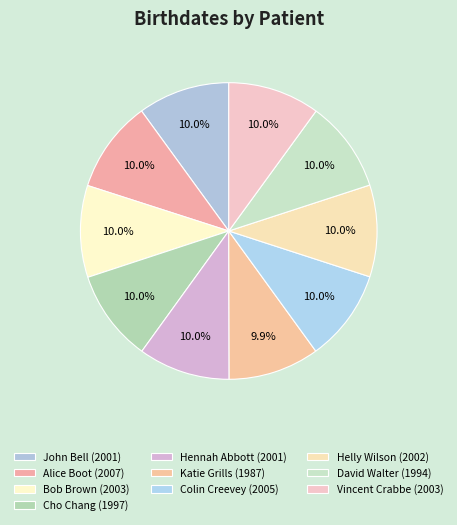

How much of the chart is everything except Colin Creevey?

90.0%